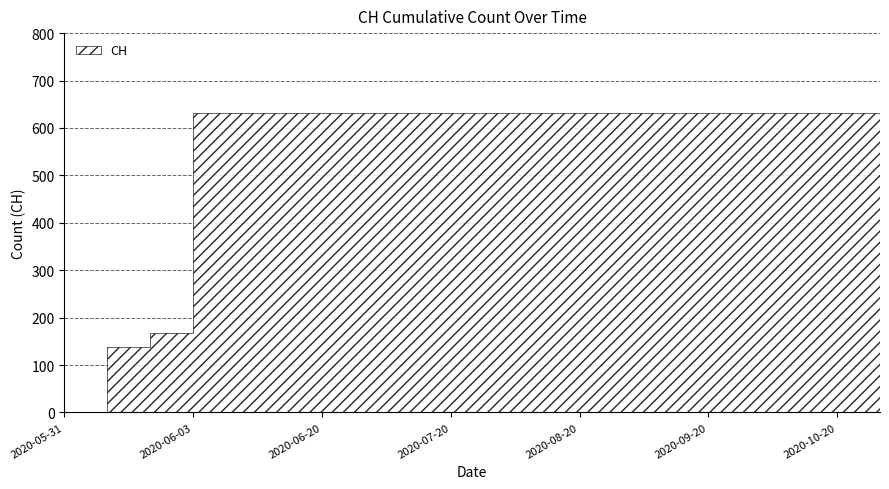

List the labels in order of value, largest first.

2020-06-03, 2020-06-04, 2020-06-10, 2020-06-20, 2020-06-30, 2020-07-10, 2020-07-20, 2020-07-31, 2020-08-10, 2020-08-20, 2020-08-31, 2020-09-10, 2020-09-20, 2020-09-30, 2020-10-10, 2020-10-20, 2020-10-31, 2020-06-02, 2020-06-01, 2020-05-31